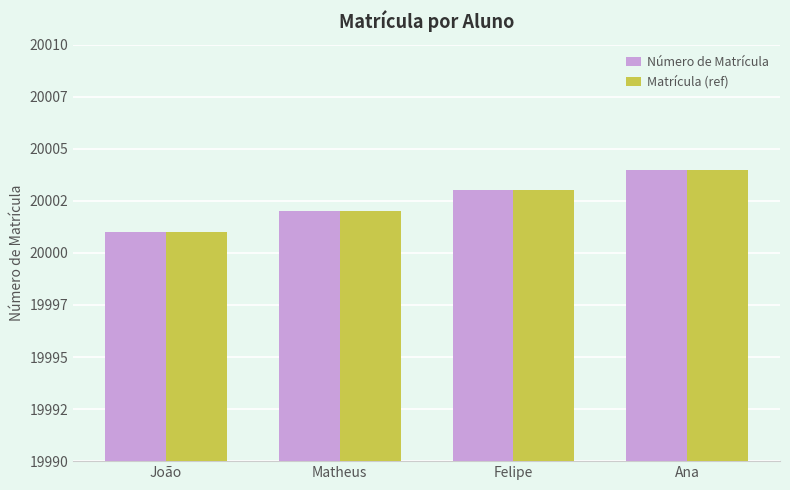

List the series in order of their peak value, highest first.

Número de Matrícula, Matrícula (ref)